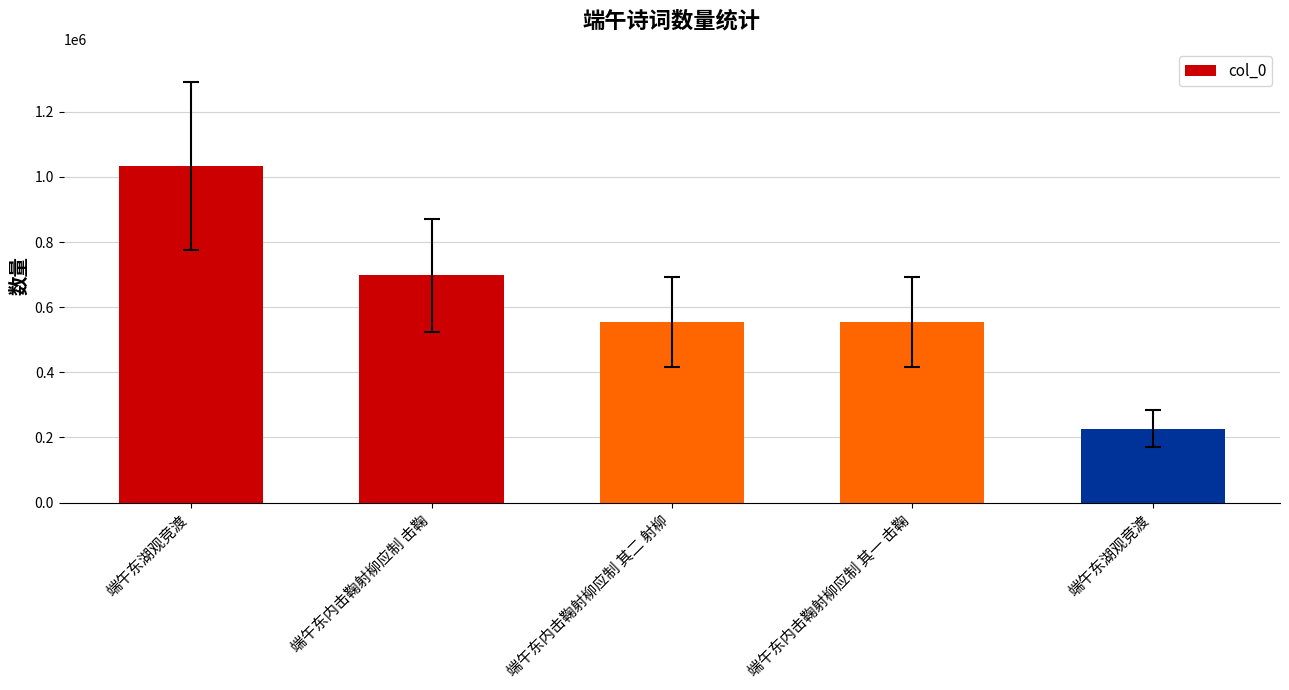

What is the sum of the values at 端午东内击鞠射柳应制 击鞠 and 端午东湖观竞渡?

1729899